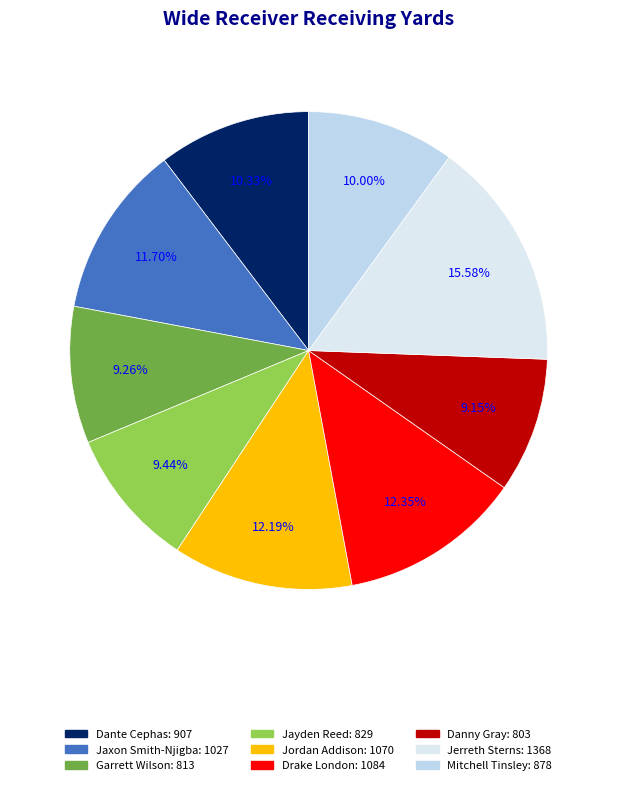

To the nearest percent, what is the average slice percentage?

11%